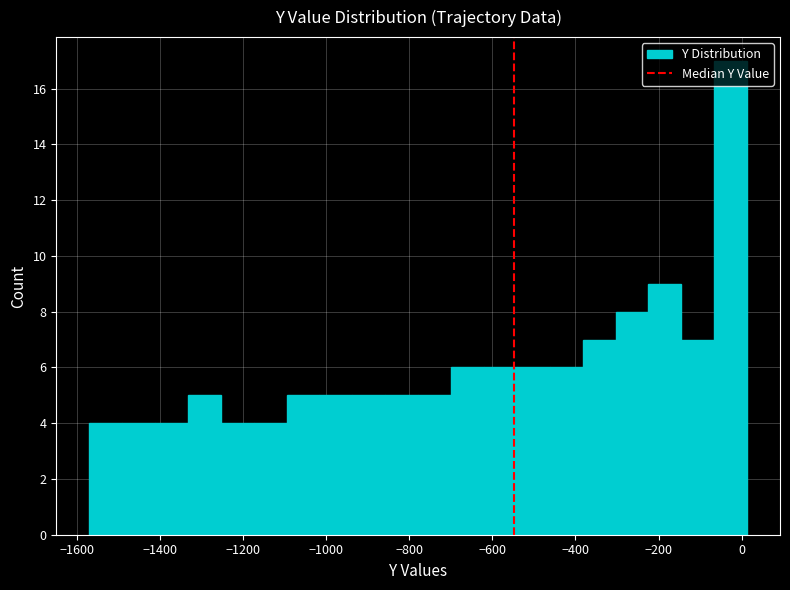

Read against the x-axis, roughly where is the centre of the tallest bar?

-20